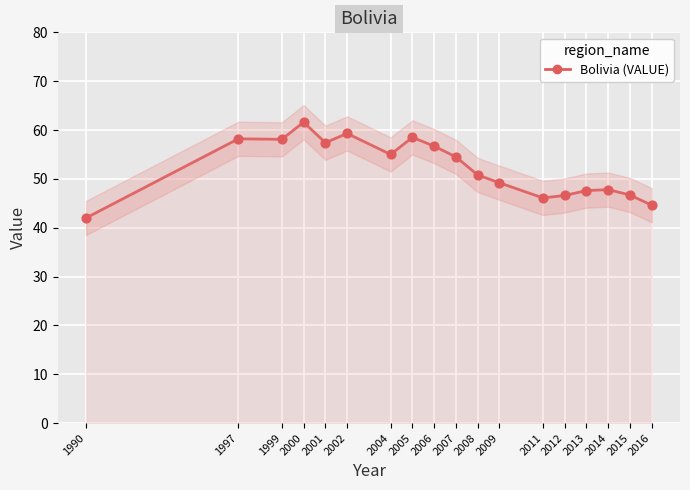

Between 2015 and 2005, which is larger?

2005